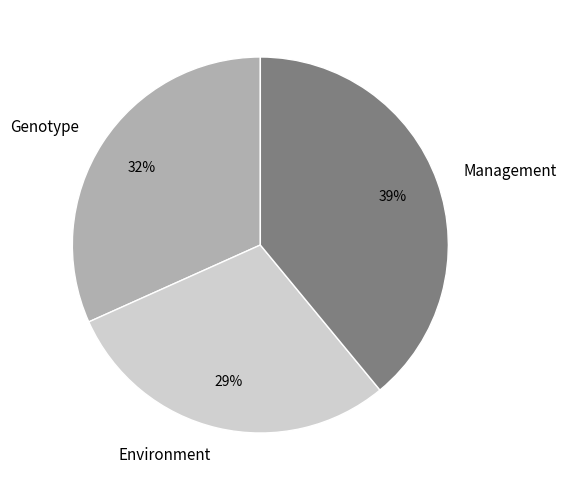

Is the sum of Environment and Management greater than half?

Yes